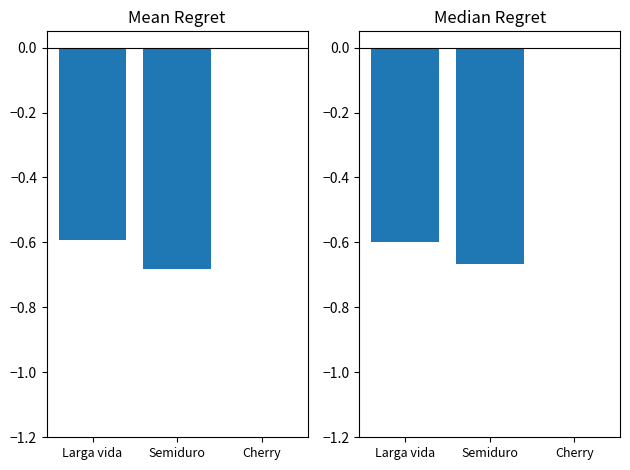

Is it true that Precio $/Kg Mean equals -0.6 at Larga vida?

True